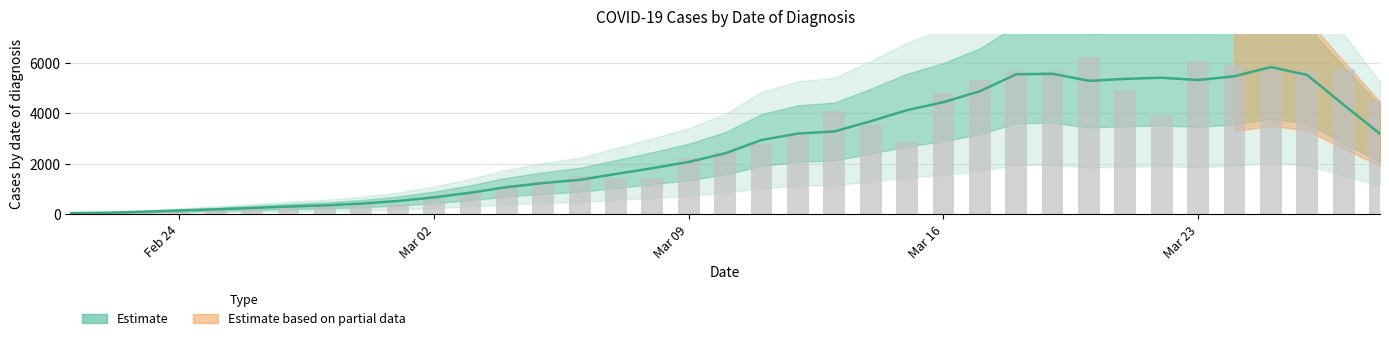

Reading left to right, extract all data points from this chart.

36	56	76	86	190	278	285	357	371	413	630	806	1082	1297	1526	1433	1447	2245	2449	2769	3141	4102	3536	2854	4809	5344	5695	5691	6237	4915	3936	6086	5920	5773	5676	5763	4505